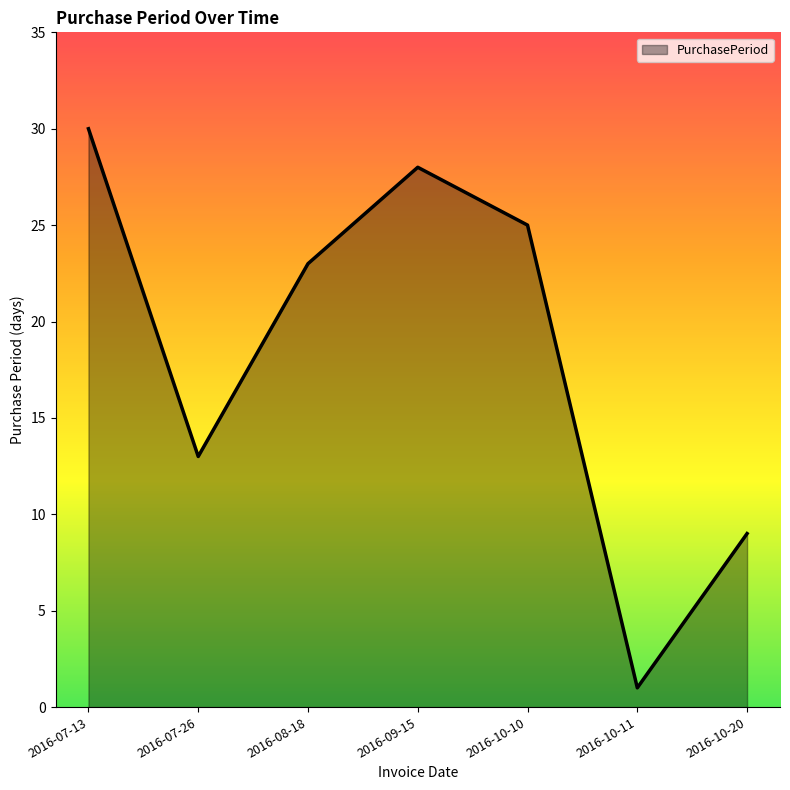

What is the change in value from 2016-09-15 to 2016-10-10?

-3